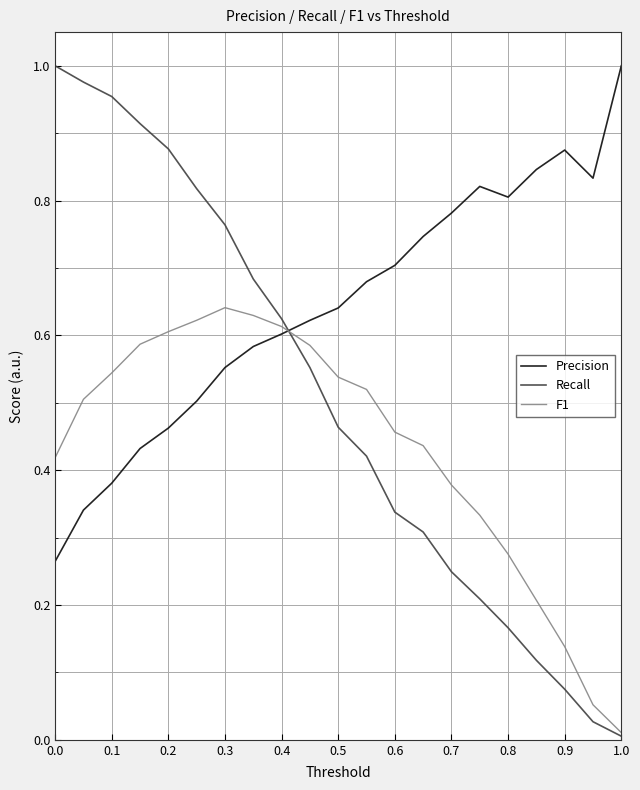

Which series has the widest spread of values?

Recall